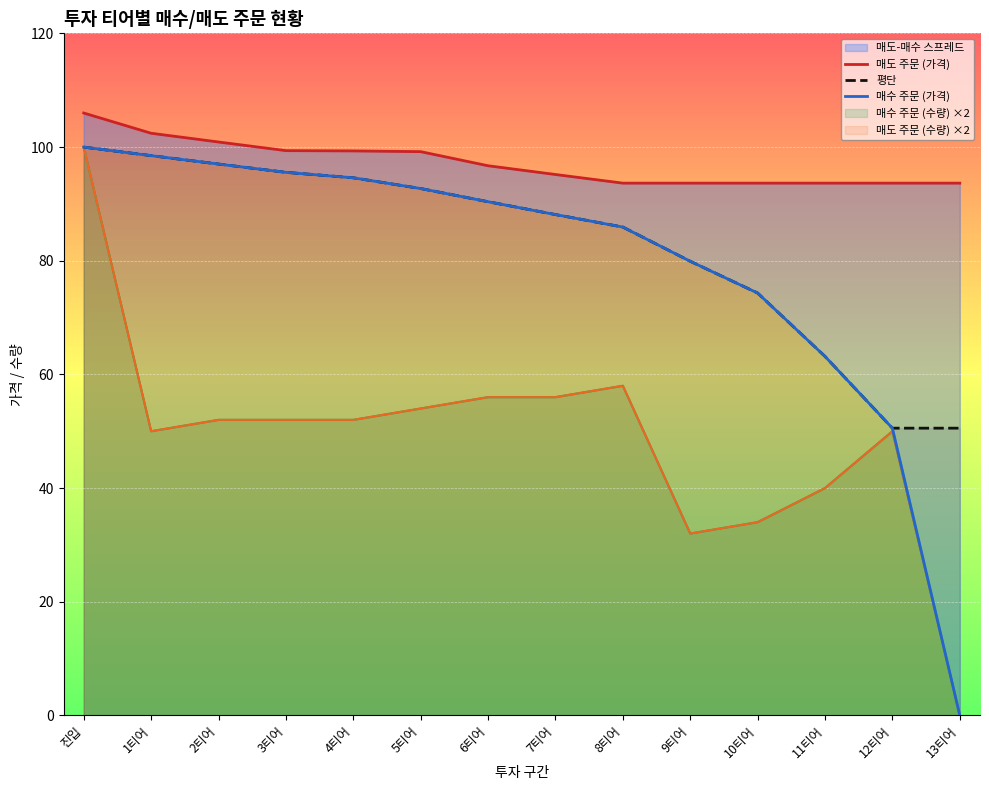

Reading right to left, transcribe all the data shown in this chart.

매도 주문 (가격): 93.7	93.7	93.7	93.7	93.7	93.7	95.2	96.7	99.2	99.3	99.4	100.9	102.4	106.0
평단: 50.5	50.5	63.2	74.3	79.9	85.9	88.1	90.4	92.7	94.6	95.6	97.0	98.5	100.0
매수 주문 (가격): 0.0	50.5	63.2	74.3	79.9	85.9	88.1	90.4	92.7	94.6	95.6	97.0	98.5	100.0